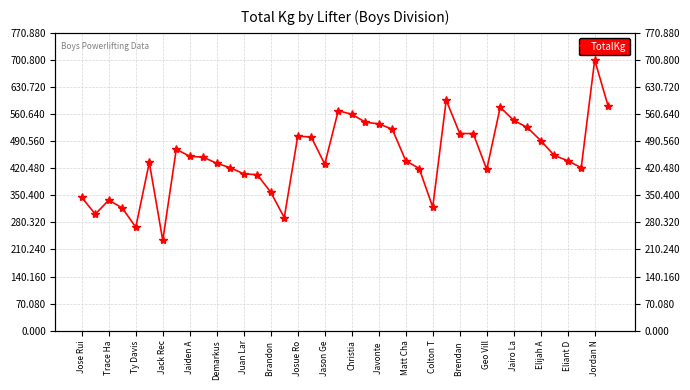

Reading left to right, list all the values displayed in this chart.

344.7	301.6	337.9	317.5	267.6	435.4	233.6	469.5	451.3	449.1	433.2	421.8	406.0	403.7	358.3	292.6	503.5	501.2	430.9	569.3	560.2	539.8	535.2	521.6	440.0	419.6	319.8	596.5	510.3	510.3	417.3	578.3	544.3	526.2	492.1	453.6	440.0	421.8	700.8	580.6